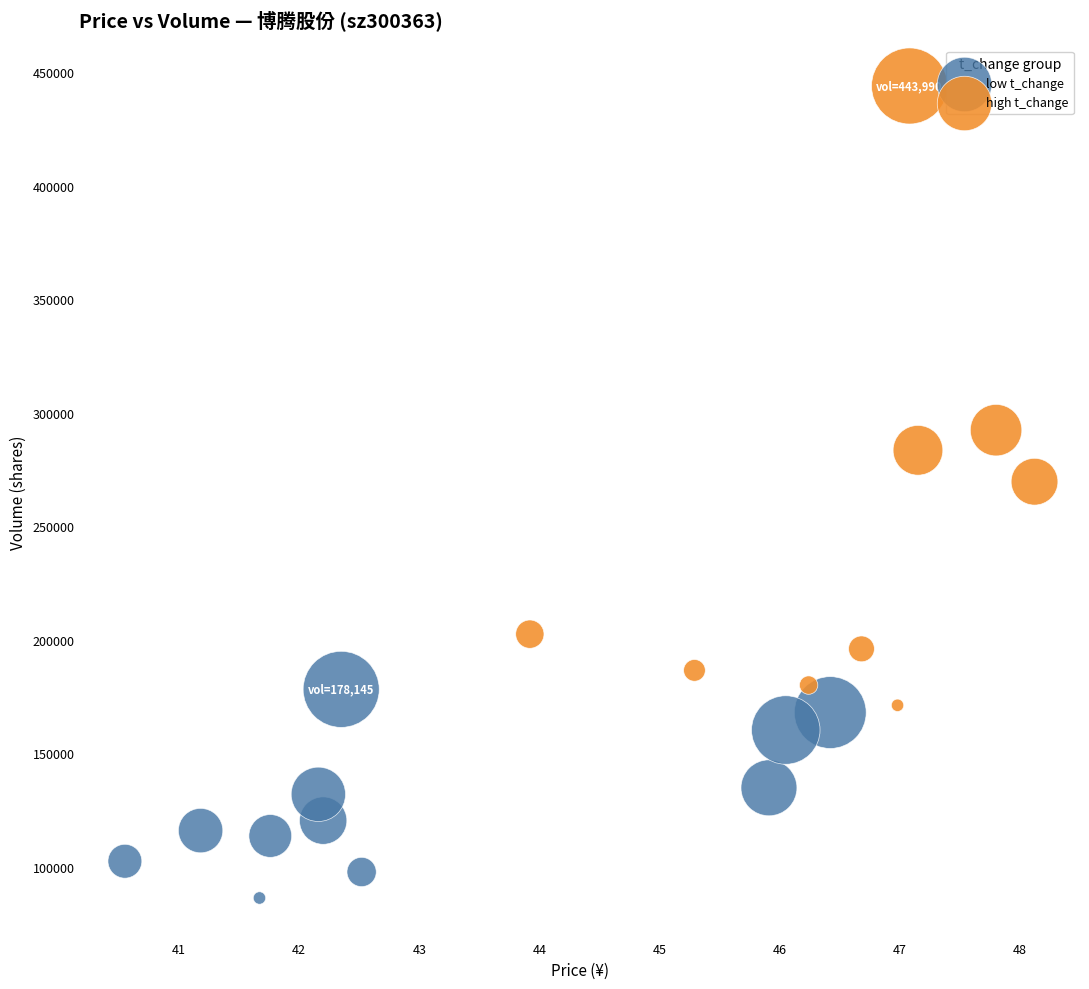

Which series reaches the maximum Y coordinate?

high t_change